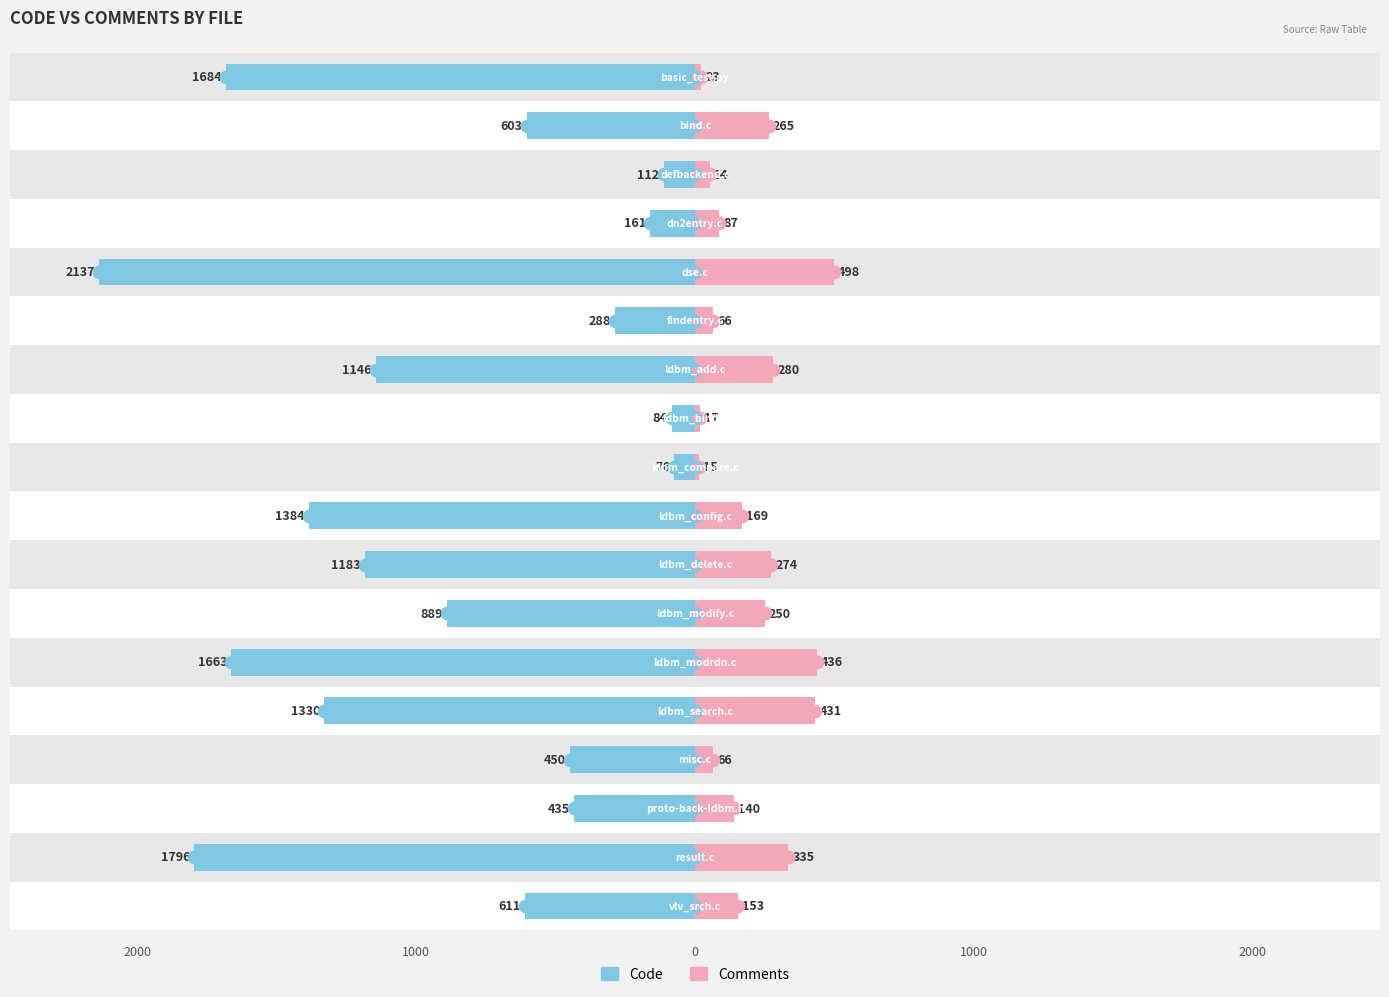

At which label does Comments reach its minimum?

9